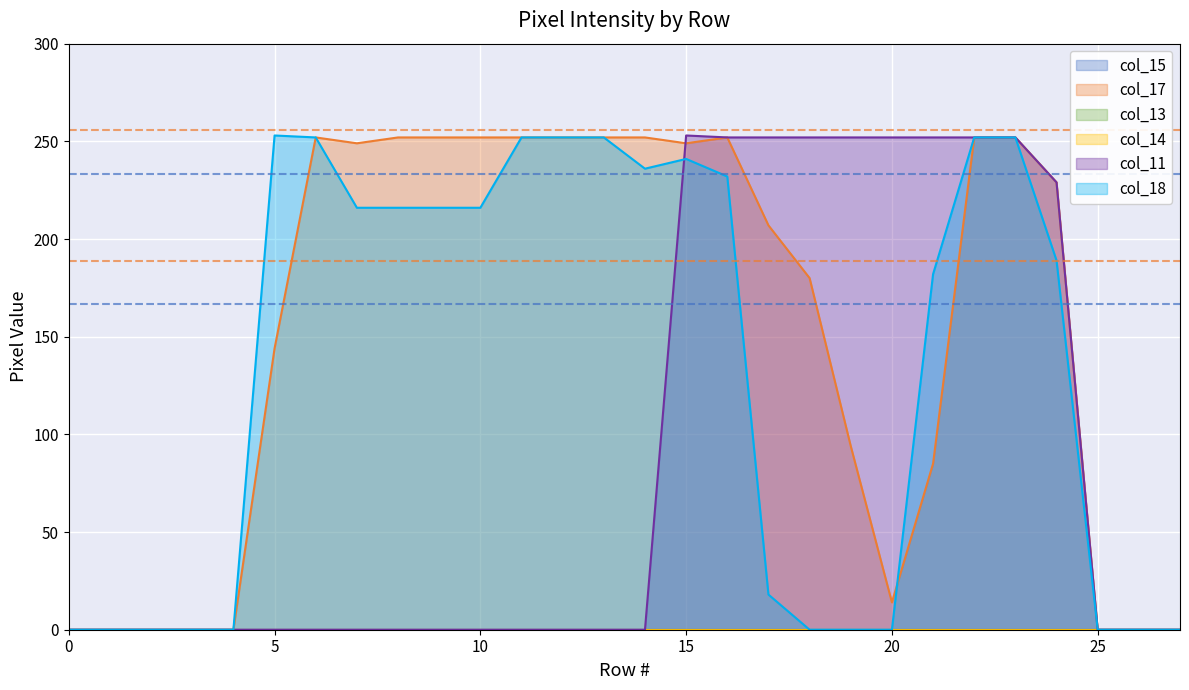

At which category does the chart reach its minimum across all series?

row_0